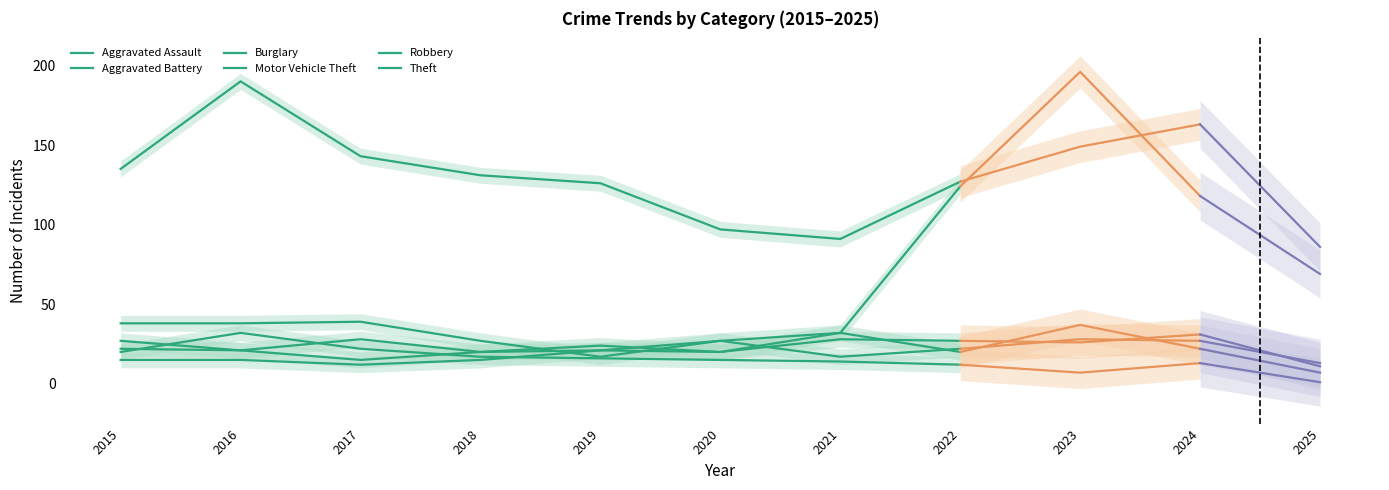

What are all the series names shown in the legend?

Aggravated Assault, Aggravated Battery, Burglary, Motor Vehicle Theft, Robbery, Theft